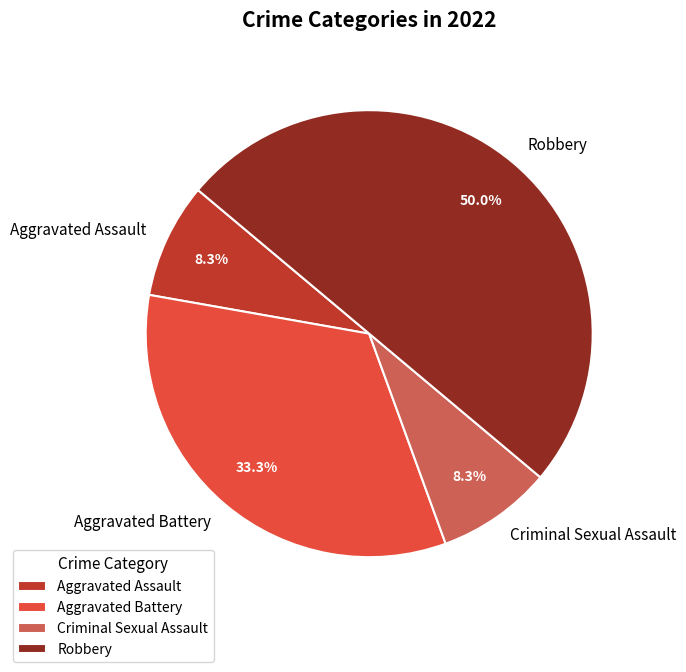

To the nearest percent, what is the difference between the largest and smallest slice percentages?

42%